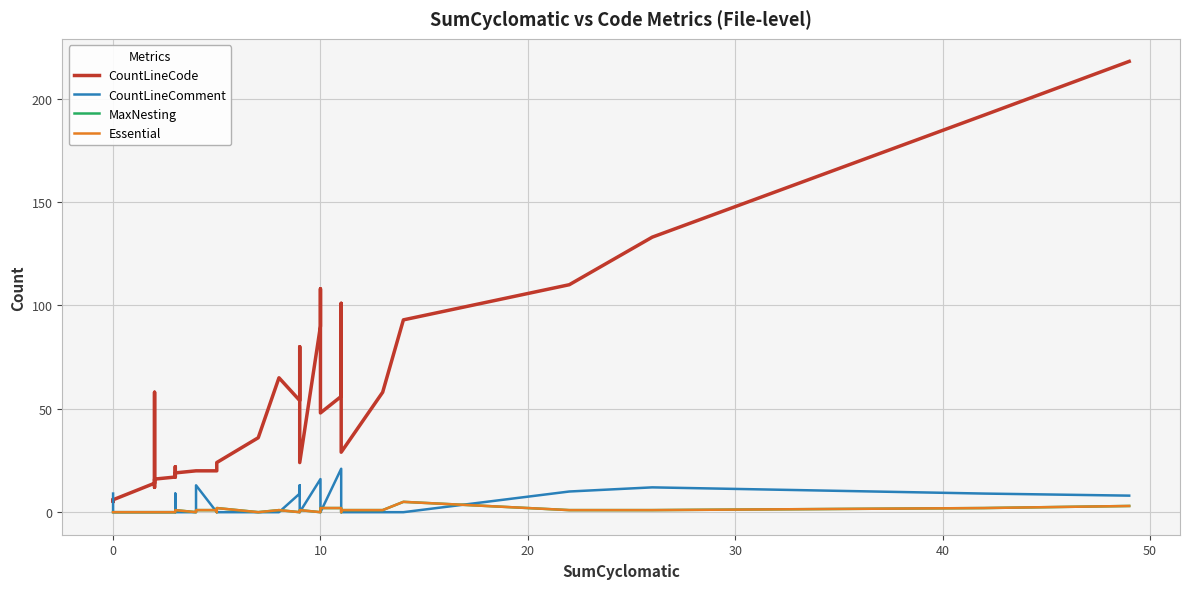

Count the number of categories in the chart.

34